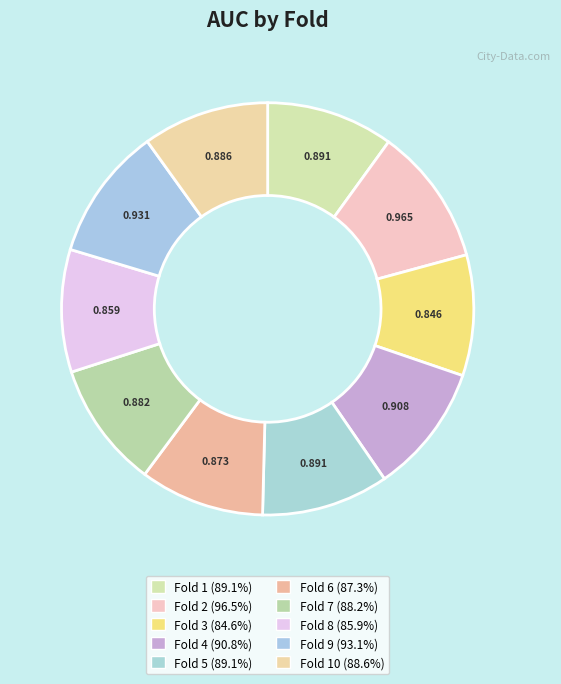

How many segments does this pie chart have?

10